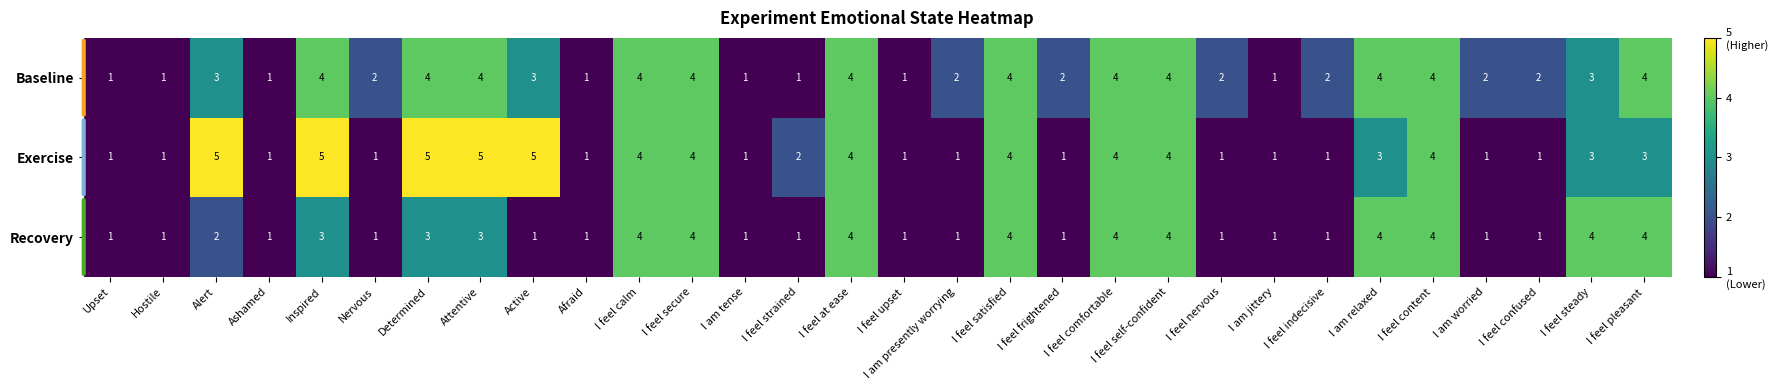

Which series has the largest total across all categories?

Baseline